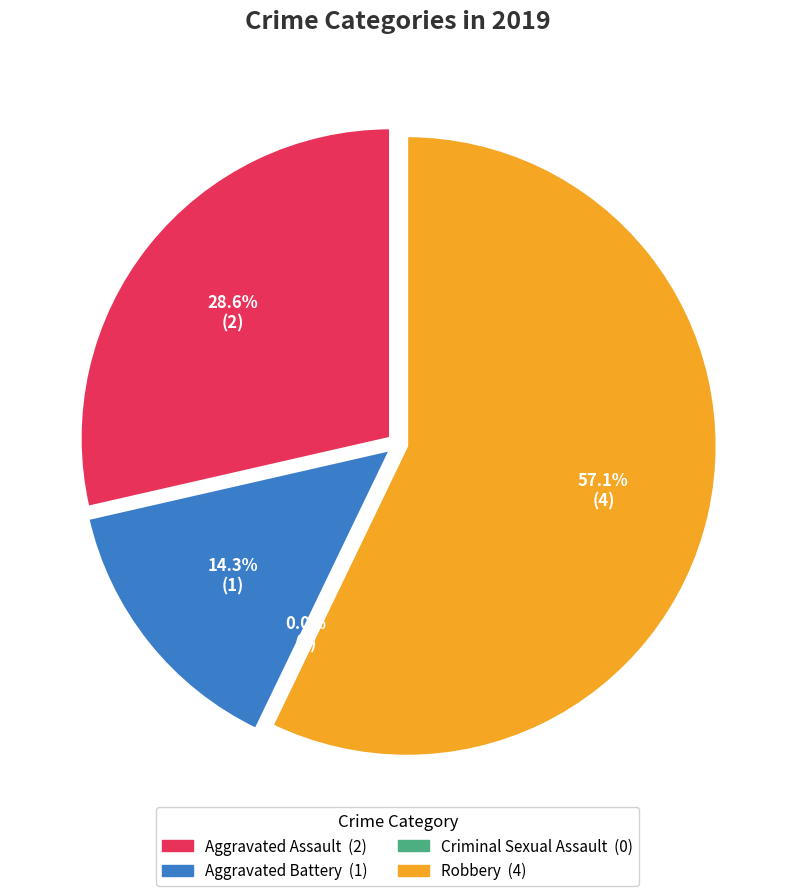

How many segments does this pie chart have?

4